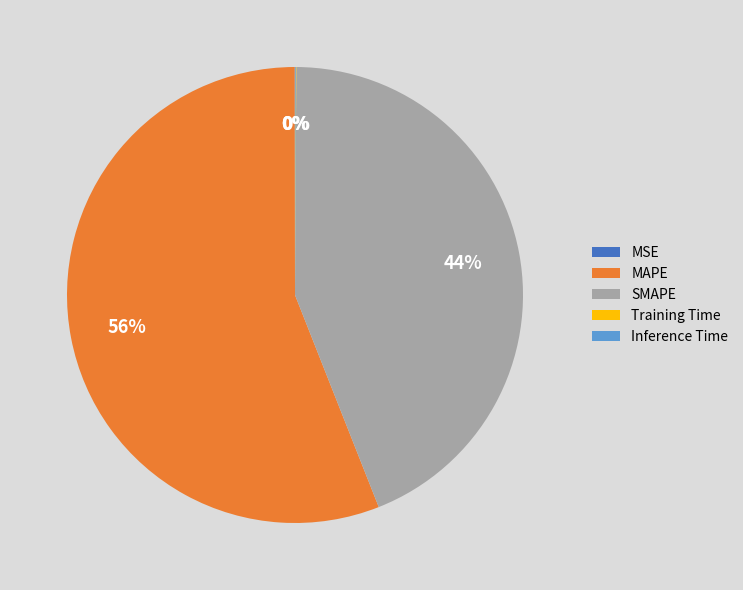

Does any single category account for the majority?

Yes